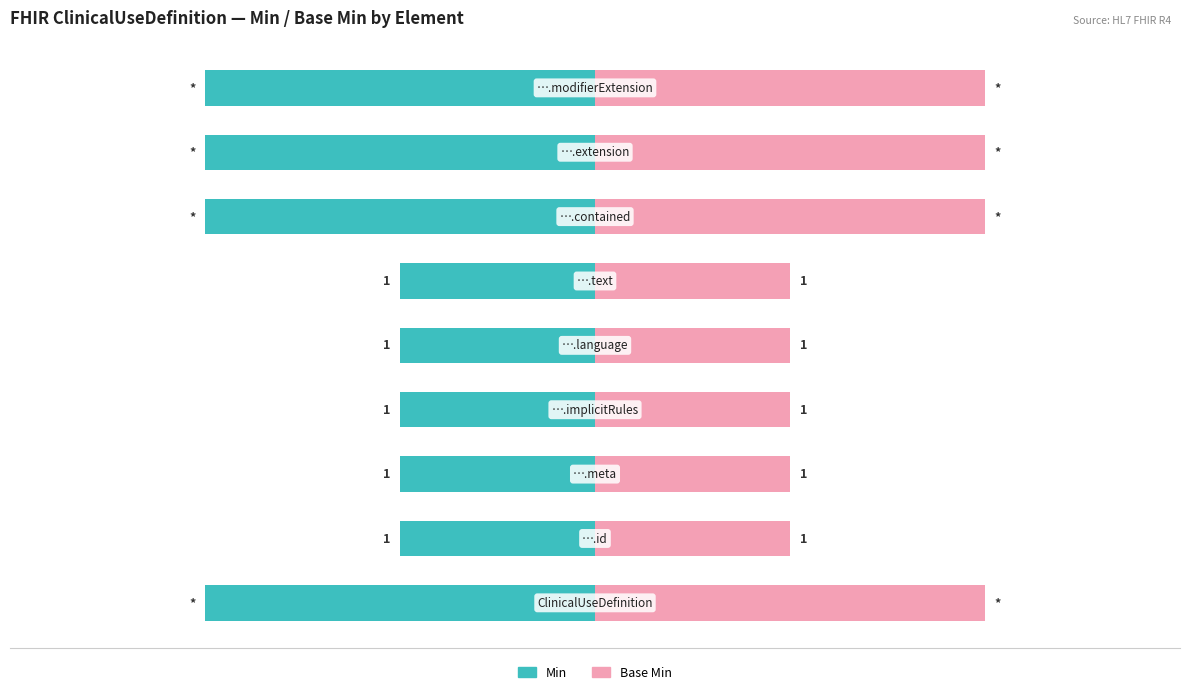

What is the sum of the Base Min values at 8 and 2?

3